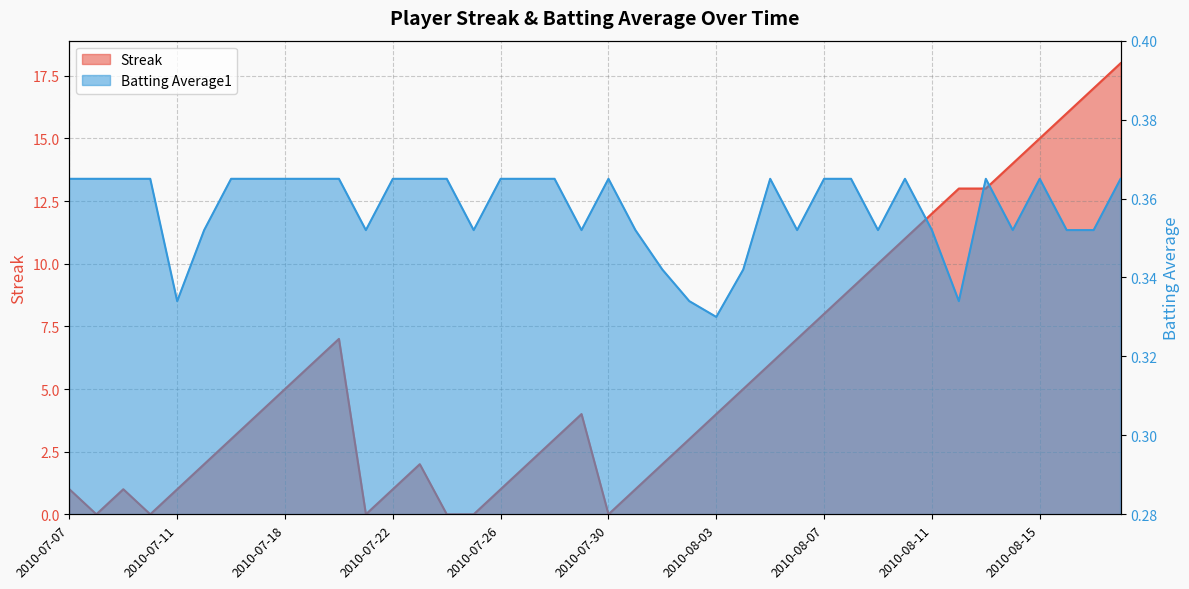

At which category does Batting Average1 reach its first local peak?

2010-07-30